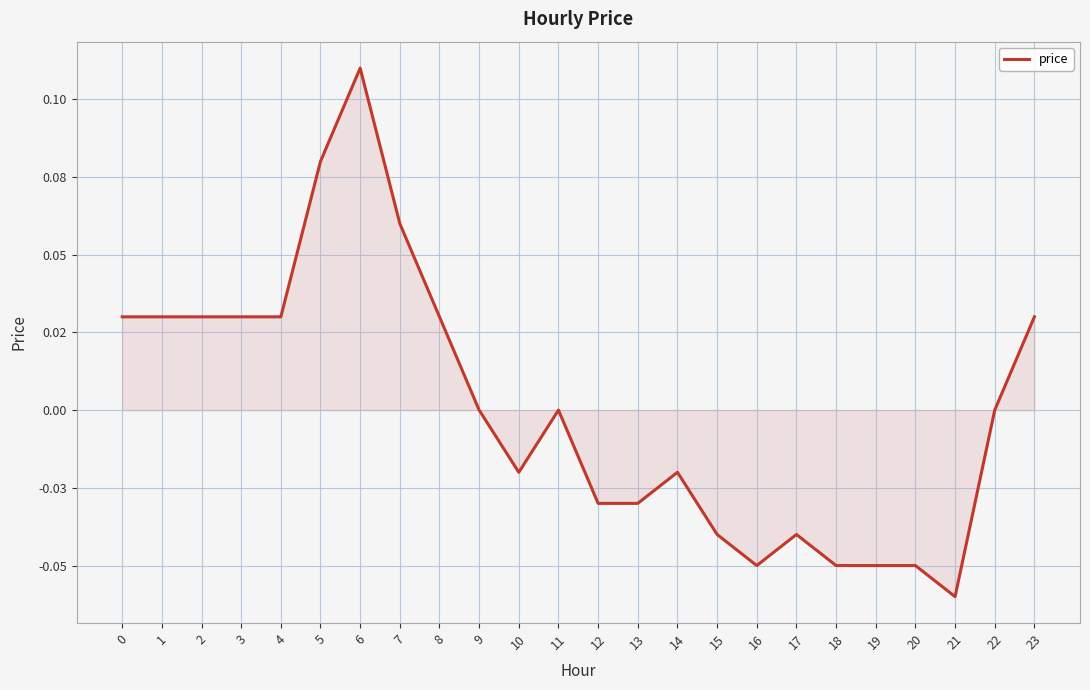

How many negative values are there?

11